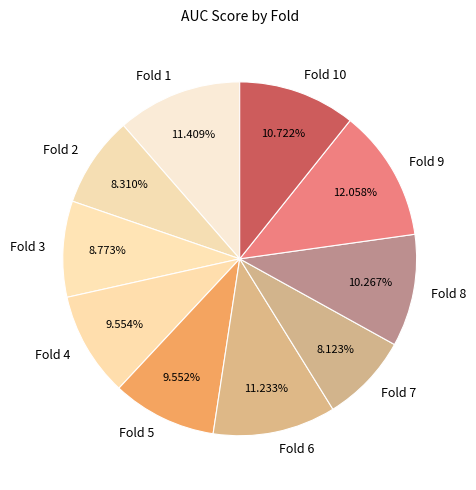

Which has a higher value, Fold 8 or Fold 2?

Fold 8